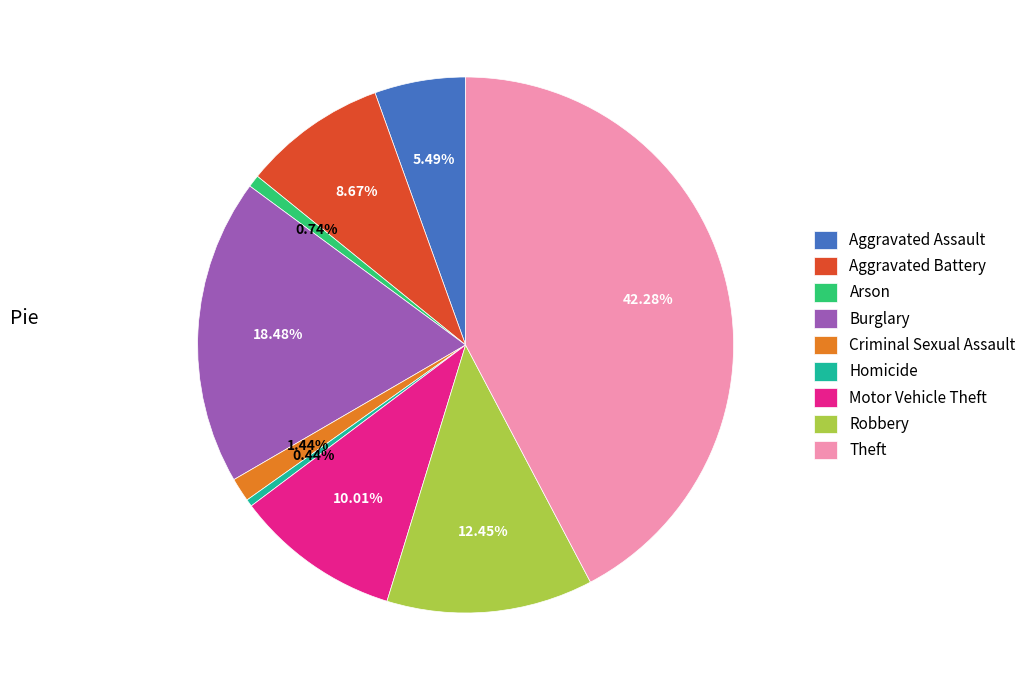

Between Robbery and Theft, which is larger?

Theft